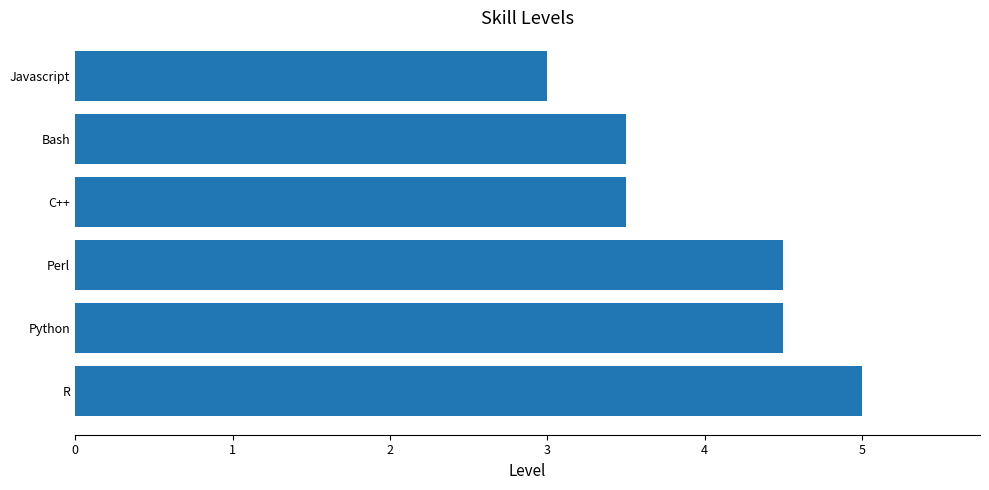

The value at Perl is 4.5. True or false?

True